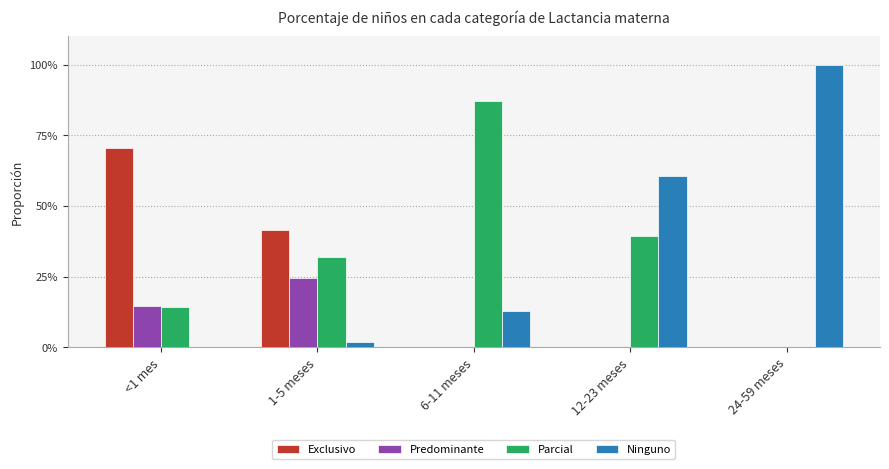

What are all the series names shown in the legend?

Exclusivo, Predominante, Parcial, Ninguno